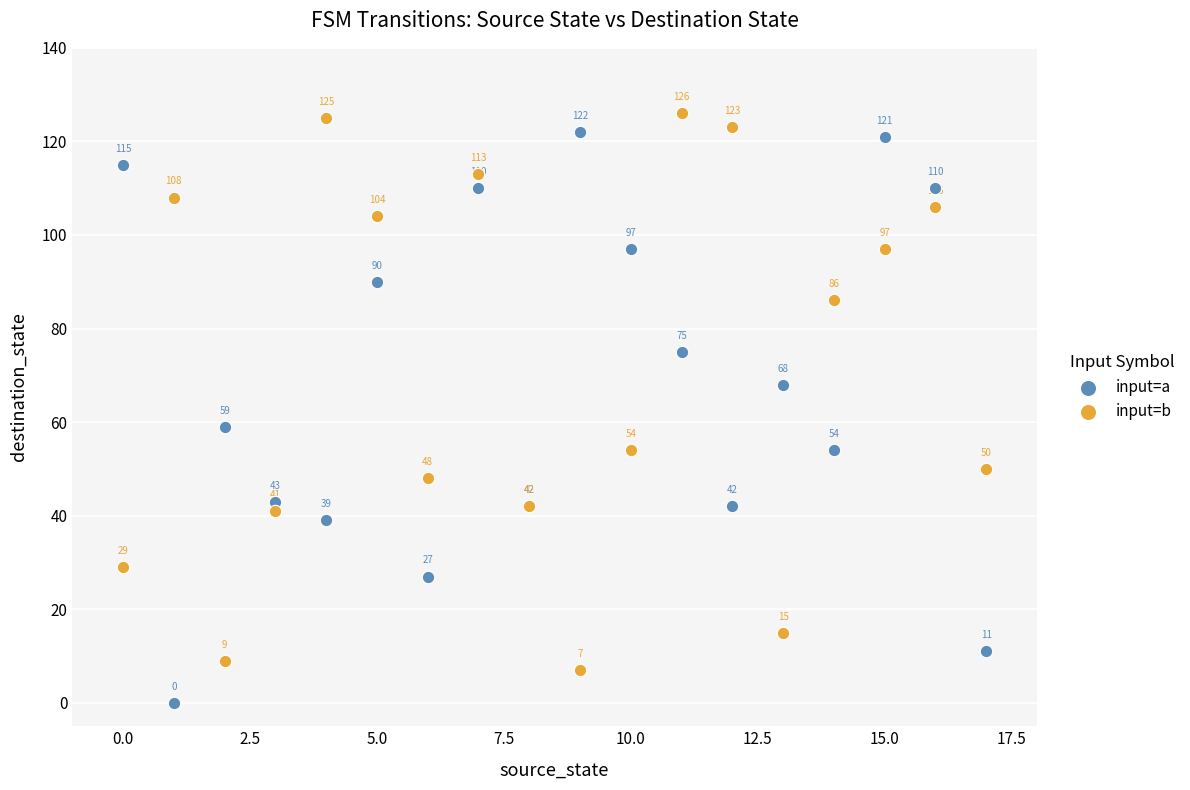

Which series reaches the minimum Y coordinate?

input=a